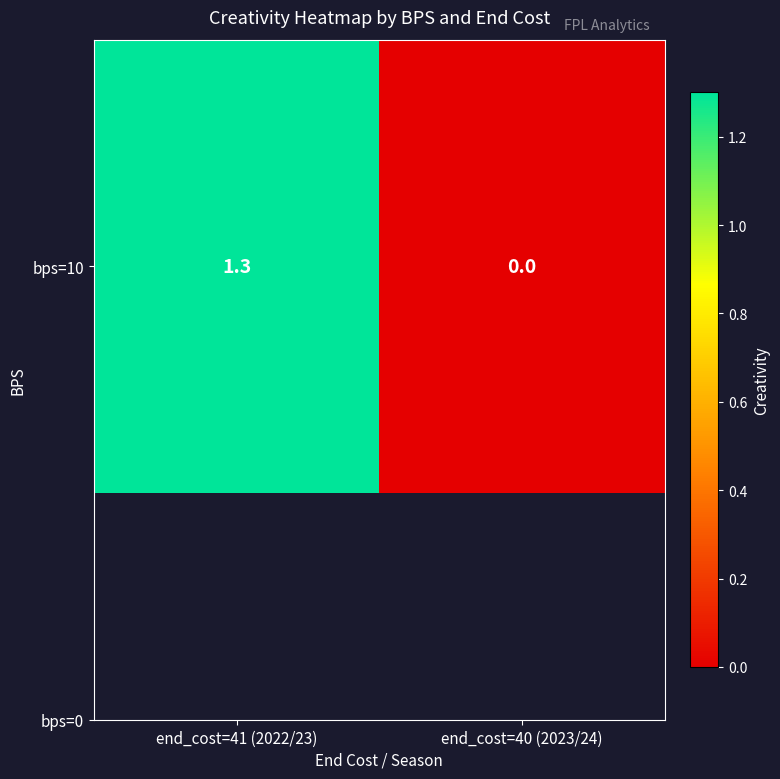

True or false: the data shows 1.3 at end_cost=41 (2022/23).

True